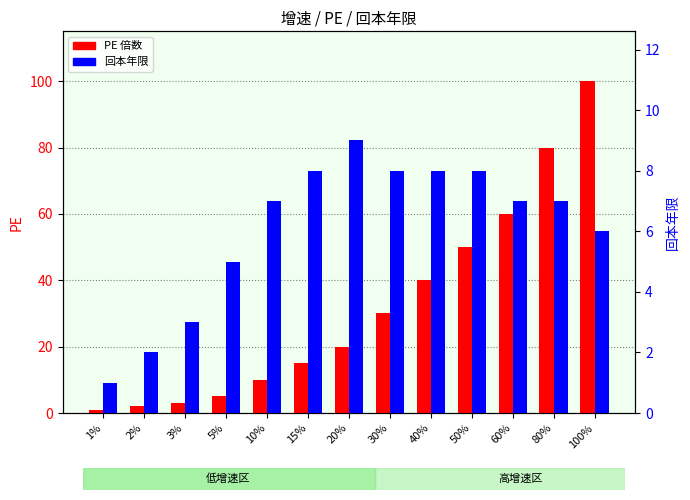

List the labels in order of PE value, largest first.

100%, 80%, 60%, 50%, 40%, 30%, 20%, 15%, 10%, 5%, 3%, 2%, 1%